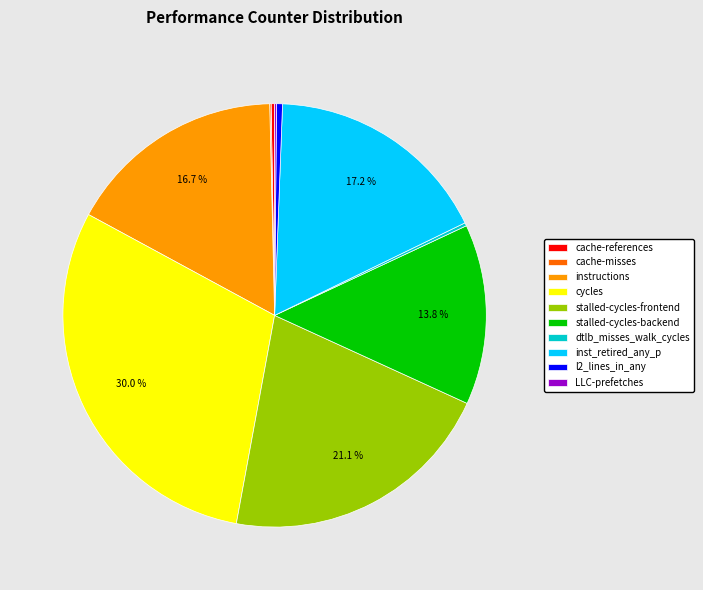

Combined, what portion of the pie is inst_retired_any_p and cycles?

47.2%